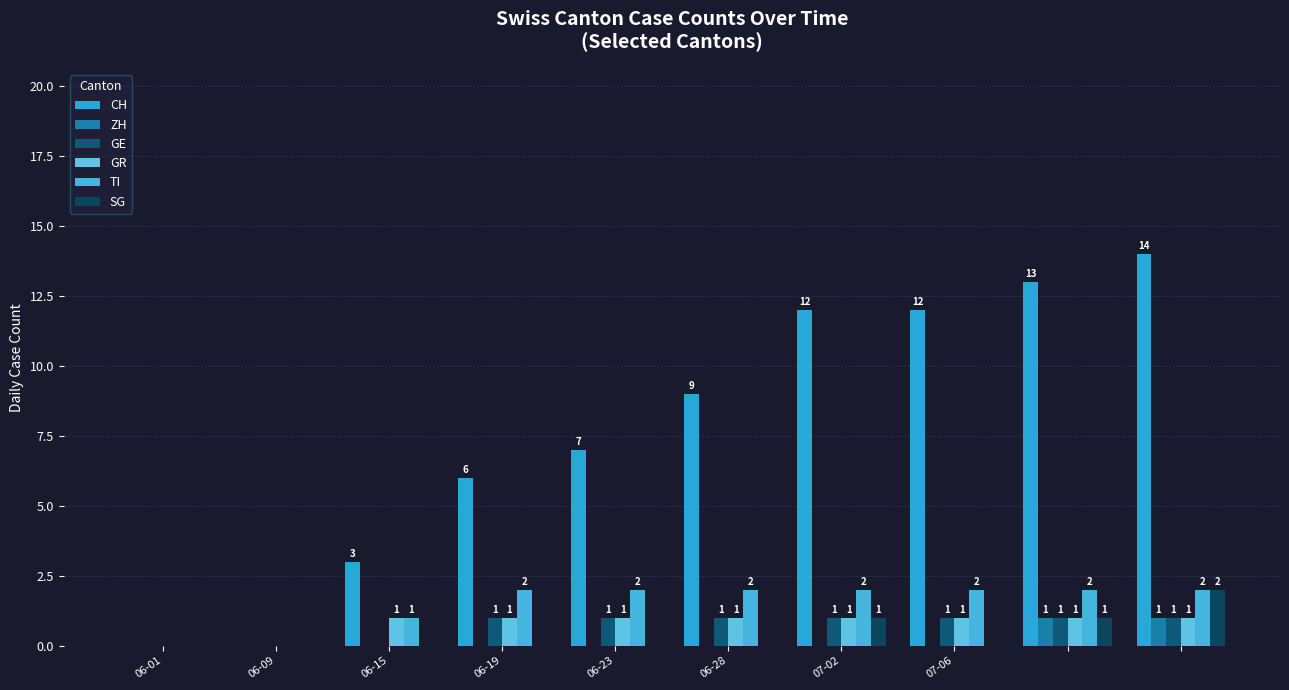

Which category has the highest value in the GR series?

06-15